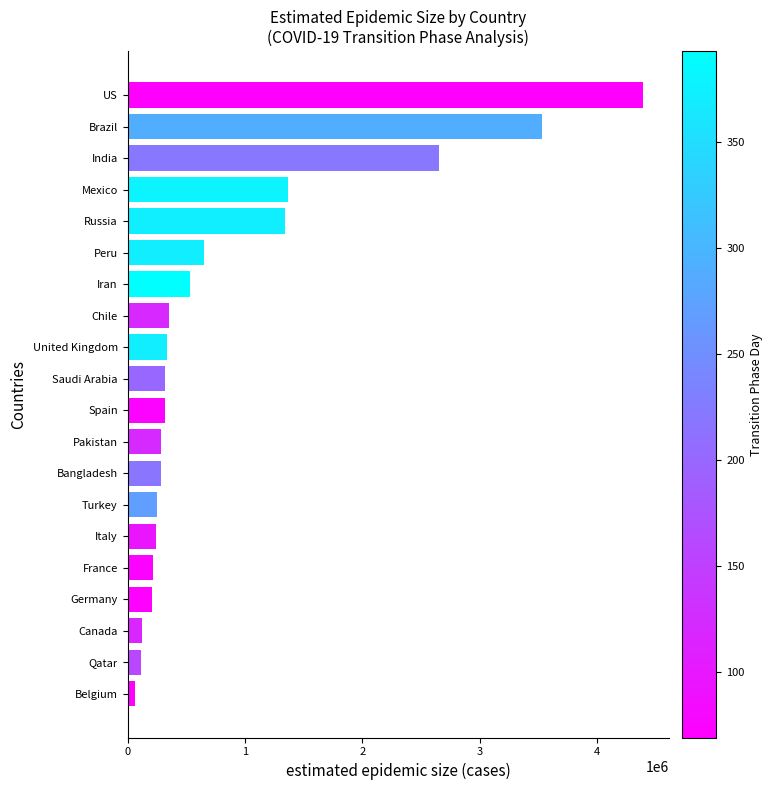

Read the value at France, to the nearest 50.

216550